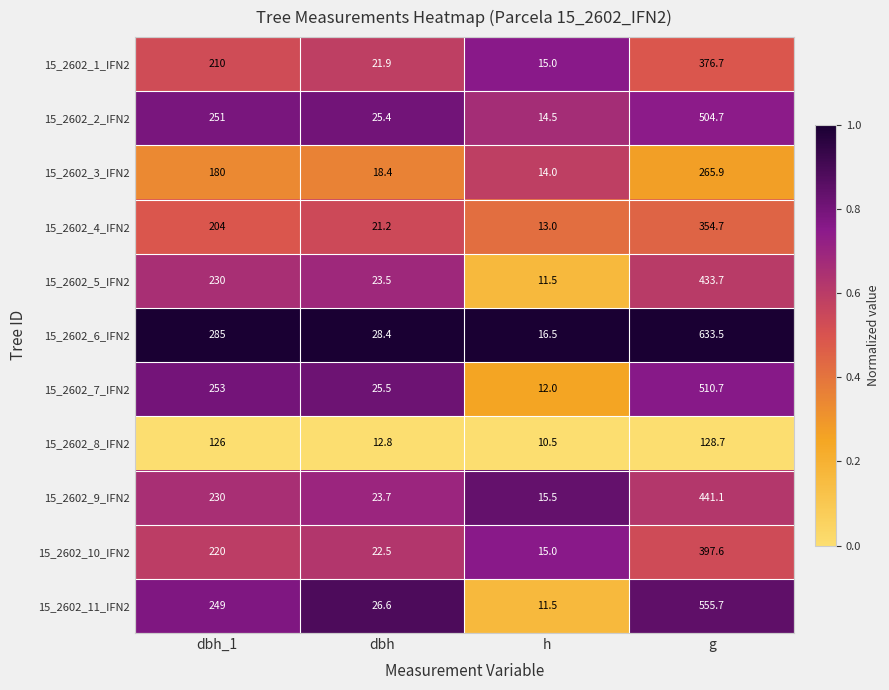

What is the total value across all series at dbh_1?

2438.0